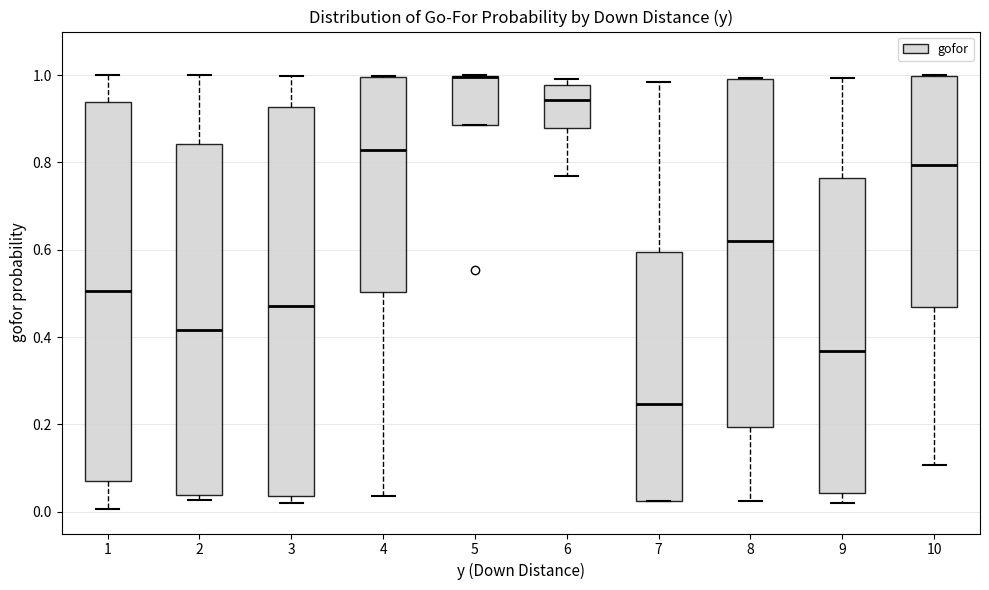

Reading left to right, transcribe this box plot: for each box, give where its median line is, the range the box spans, and where its two whiskers end, as read against the y-axis. The values are not printed on the chart, so give them approximately, as read against the axis.

1: median 0.50, box 0.08 to 0.94, whiskers 0.00 to 1.00
2: median 0.42, box 0.04 to 0.84, whiskers 0.02 to 1.00
3: median 0.48, box 0.04 to 0.92, whiskers 0.02 to 1.00
4: median 0.82, box 0.50 to 1.00, whiskers 0.04 to 1.00
5: median 1.00 (drawn on the box's upper edge), box 0.88 to 1.00, whiskers 0.88 to 1.00
6: median 0.94, box 0.88 to 0.98, whiskers 0.76 to 1.00
7: median 0.24, box 0.02 to 0.60, whiskers 0.02 to 0.98
8: median 0.62, box 0.20 to 1.00, whiskers 0.02 to 1.00
9: median 0.36, box 0.04 to 0.76, whiskers 0.02 to 1.00
10: median 0.80, box 0.46 to 1.00, whiskers 0.10 to 1.00